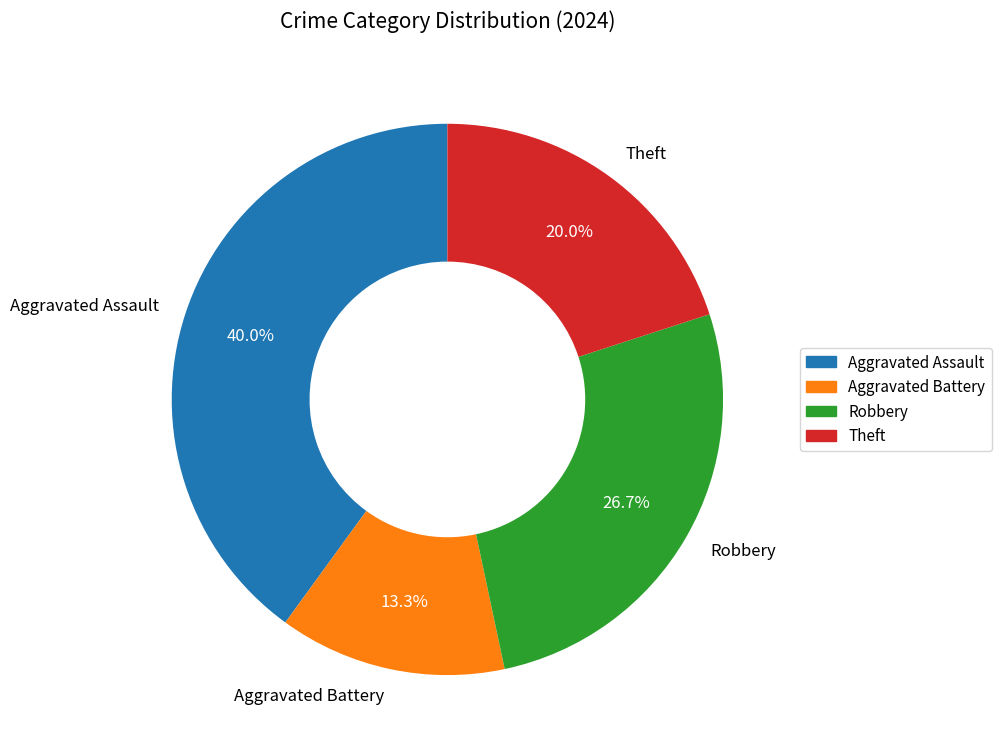

Does any single category account for the majority?

No